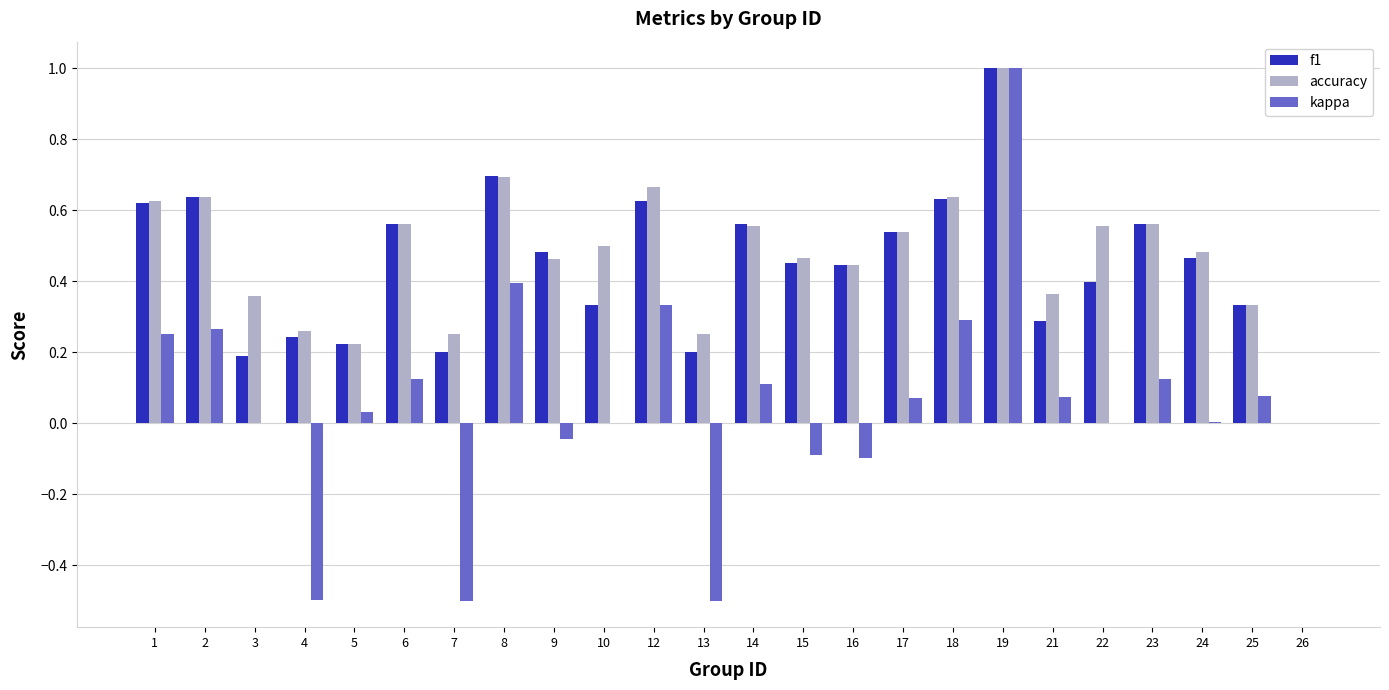

What is the sum of all kappa values?

1.4